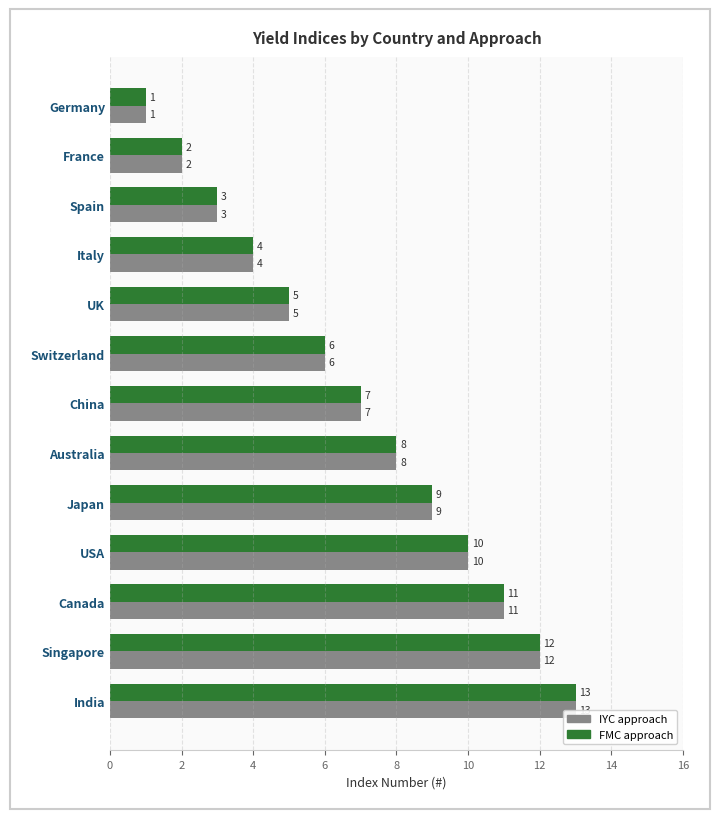

Which label corresponds to the smallest value in the chart?

Germany